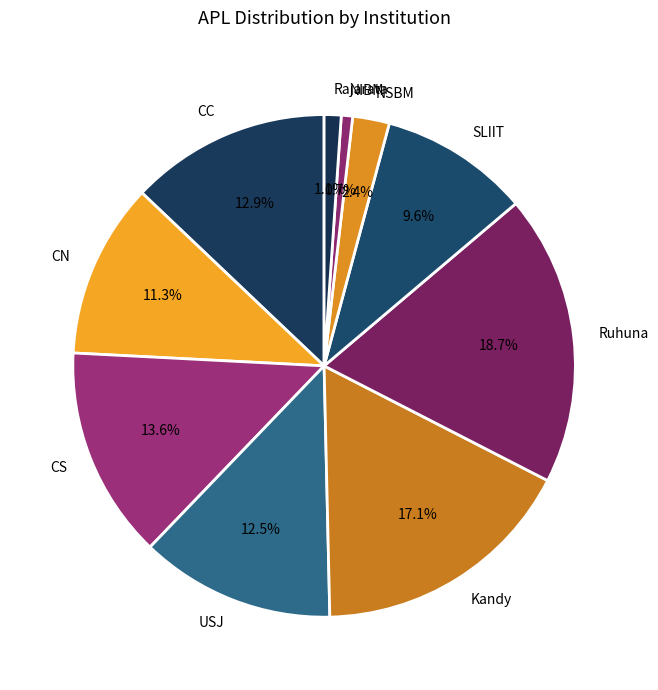

To the nearest percent, what is the average slice percentage?

10%